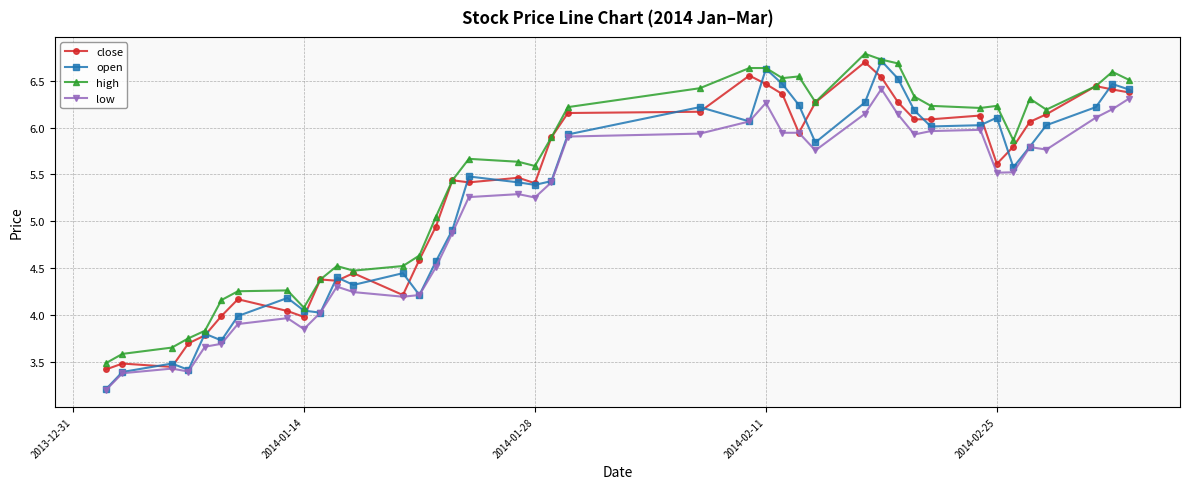

At how many categories does at least one series exceed 5?

26